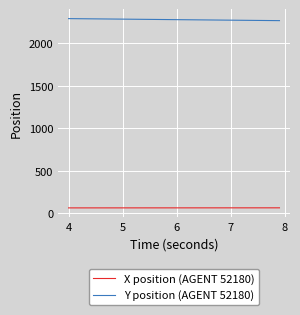

What is the sum of all Y position (AGENT 52180) values?

91063.9